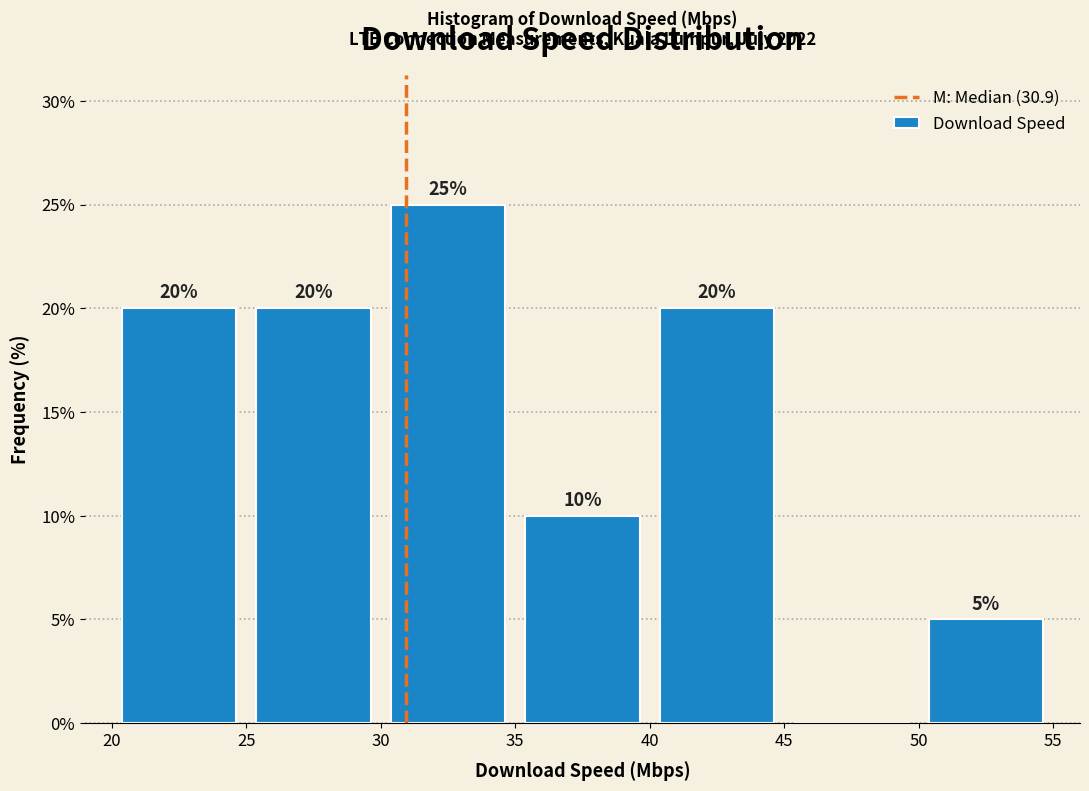

Which range on the x-axis has the tallest bar?

30 to 35